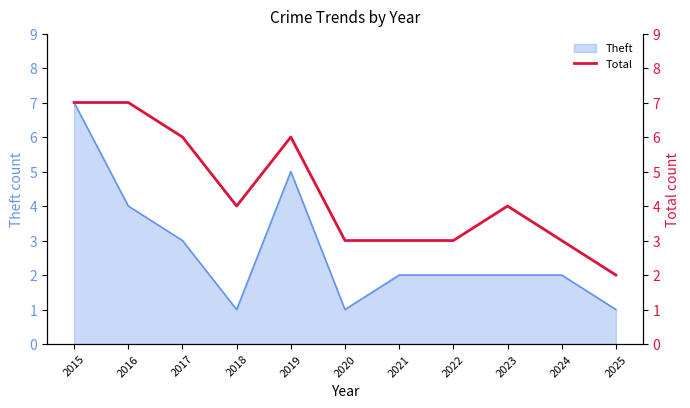

True or false: the data shows 4 at 2024.

False